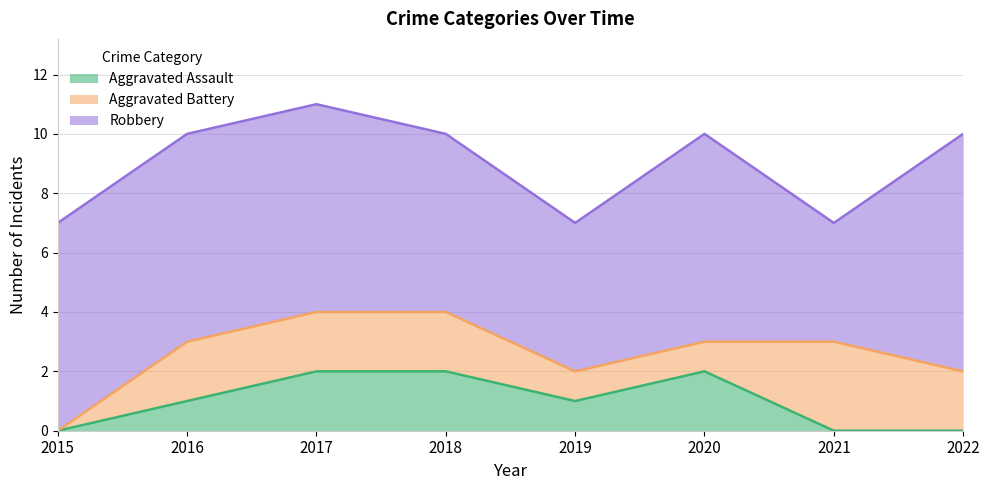

How many Robbery values are between 6 and 7?

5